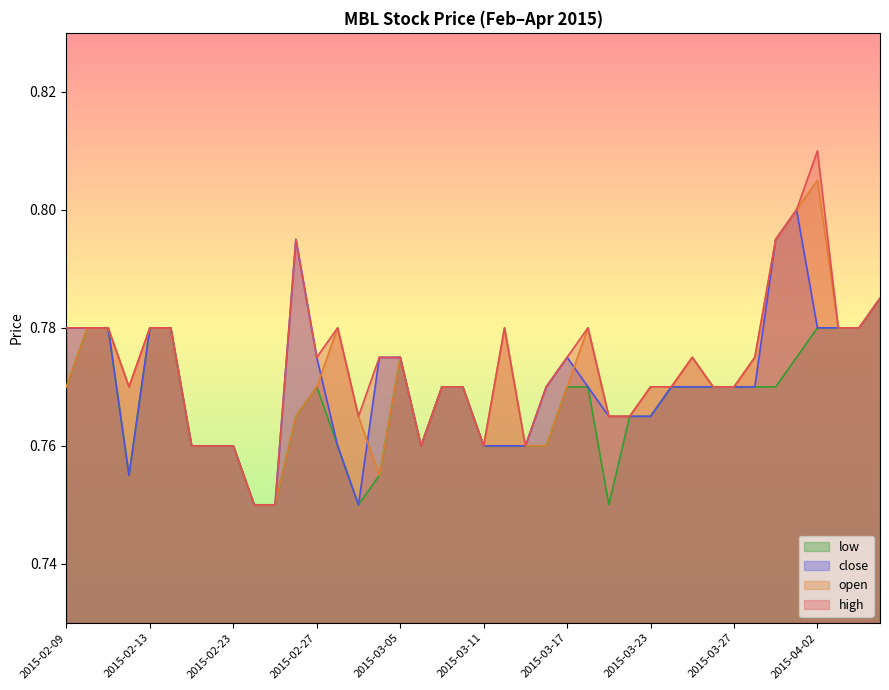

Reading left to right, what are all the values shown in this chart?

high: 2015-02-09=0.8	2015-02-10=0.8	2015-02-11=0.8	2015-02-12=0.8	2015-02-13=0.8	2015-02-16=0.8	2015-02-17=0.8	2015-02-18=0.8	2015-02-23=0.8	2015-02-24=0.8	2015-02-25=0.8	2015-02-26=0.8	2015-02-27=0.8	2015-03-02=0.8	2015-03-03=0.8	2015-03-04=0.8	2015-03-05=0.8	2015-03-06=0.8	2015-03-09=0.8	2015-03-10=0.8	2015-03-11=0.8	2015-03-12=0.8	2015-03-13=0.8	2015-03-16=0.8	2015-03-17=0.8	2015-03-18=0.8	2015-03-19=0.8	2015-03-20=0.8	2015-03-23=0.8	2015-03-24=0.8	2015-03-25=0.8	2015-03-26=0.8	2015-03-27=0.8	2015-03-30=0.8	2015-03-31=0.8	2015-04-01=0.8	2015-04-02=0.8	2015-04-03=0.8	2015-04-06=0.8	2015-04-07=0.8
open: 2015-02-09=0.8	2015-02-10=0.8	2015-02-11=0.8	2015-02-12=0.8	2015-02-13=0.8	2015-02-16=0.8	2015-02-17=0.8	2015-02-18=0.8	2015-02-23=0.8	2015-02-24=0.8	2015-02-25=0.8	2015-02-26=0.8	2015-02-27=0.8	2015-03-02=0.8	2015-03-03=0.8	2015-03-04=0.8	2015-03-05=0.8	2015-03-06=0.8	2015-03-09=0.8	2015-03-10=0.8	2015-03-11=0.8	2015-03-12=0.8	2015-03-13=0.8	2015-03-16=0.8	2015-03-17=0.8	2015-03-18=0.8	2015-03-19=0.8	2015-03-20=0.8	2015-03-23=0.8	2015-03-24=0.8	2015-03-25=0.8	2015-03-26=0.8	2015-03-27=0.8	2015-03-30=0.8	2015-03-31=0.8	2015-04-01=0.8	2015-04-02=0.8	2015-04-03=0.8	2015-04-06=0.8	2015-04-07=0.8
close: 2015-02-09=0.8	2015-02-10=0.8	2015-02-11=0.8	2015-02-12=0.8	2015-02-13=0.8	2015-02-16=0.8	2015-02-17=0.8	2015-02-18=0.8	2015-02-23=0.8	2015-02-24=0.8	2015-02-25=0.8	2015-02-26=0.8	2015-02-27=0.8	2015-03-02=0.8	2015-03-03=0.8	2015-03-04=0.8	2015-03-05=0.8	2015-03-06=0.8	2015-03-09=0.8	2015-03-10=0.8	2015-03-11=0.8	2015-03-12=0.8	2015-03-13=0.8	2015-03-16=0.8	2015-03-17=0.8	2015-03-18=0.8	2015-03-19=0.8	2015-03-20=0.8	2015-03-23=0.8	2015-03-24=0.8	2015-03-25=0.8	2015-03-26=0.8	2015-03-27=0.8	2015-03-30=0.8	2015-03-31=0.8	2015-04-01=0.8	2015-04-02=0.8	2015-04-03=0.8	2015-04-06=0.8	2015-04-07=0.8
low: 2015-02-09=0.8	2015-02-10=0.8	2015-02-11=0.8	2015-02-12=0.8	2015-02-13=0.8	2015-02-16=0.8	2015-02-17=0.8	2015-02-18=0.8	2015-02-23=0.8	2015-02-24=0.8	2015-02-25=0.8	2015-02-26=0.8	2015-02-27=0.8	2015-03-02=0.8	2015-03-03=0.8	2015-03-04=0.8	2015-03-05=0.8	2015-03-06=0.8	2015-03-09=0.8	2015-03-10=0.8	2015-03-11=0.8	2015-03-12=0.8	2015-03-13=0.8	2015-03-16=0.8	2015-03-17=0.8	2015-03-18=0.8	2015-03-19=0.8	2015-03-20=0.8	2015-03-23=0.8	2015-03-24=0.8	2015-03-25=0.8	2015-03-26=0.8	2015-03-27=0.8	2015-03-30=0.8	2015-03-31=0.8	2015-04-01=0.8	2015-04-02=0.8	2015-04-03=0.8	2015-04-06=0.8	2015-04-07=0.8